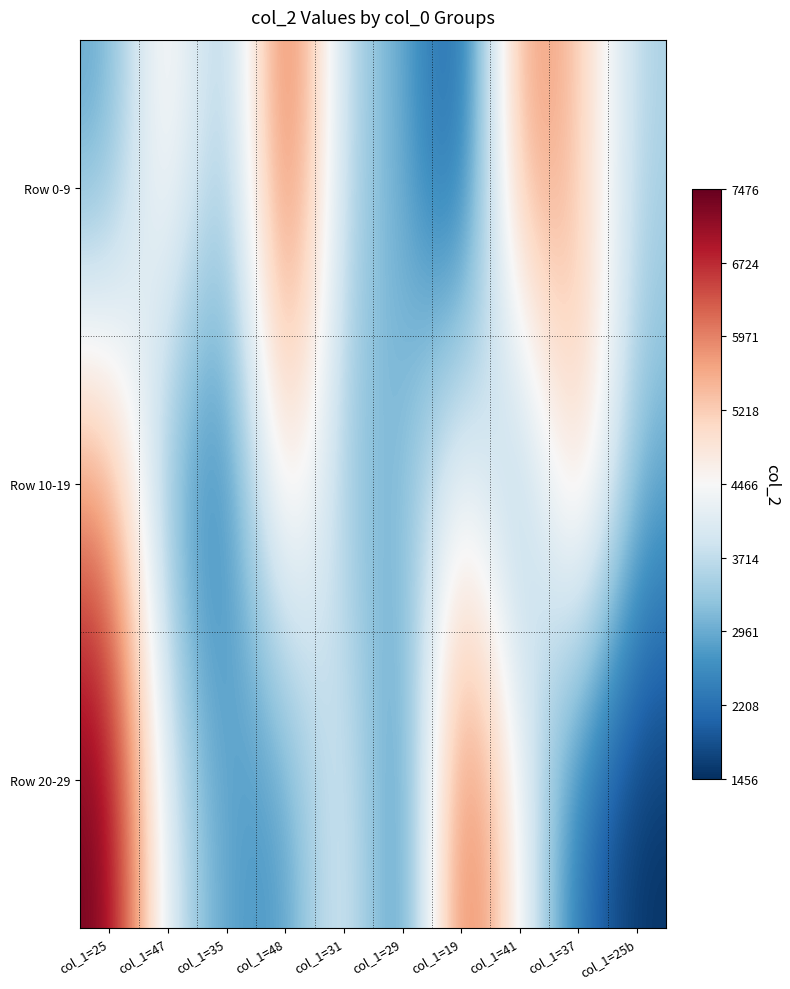

What is the minimum value shown in the chart?

1456